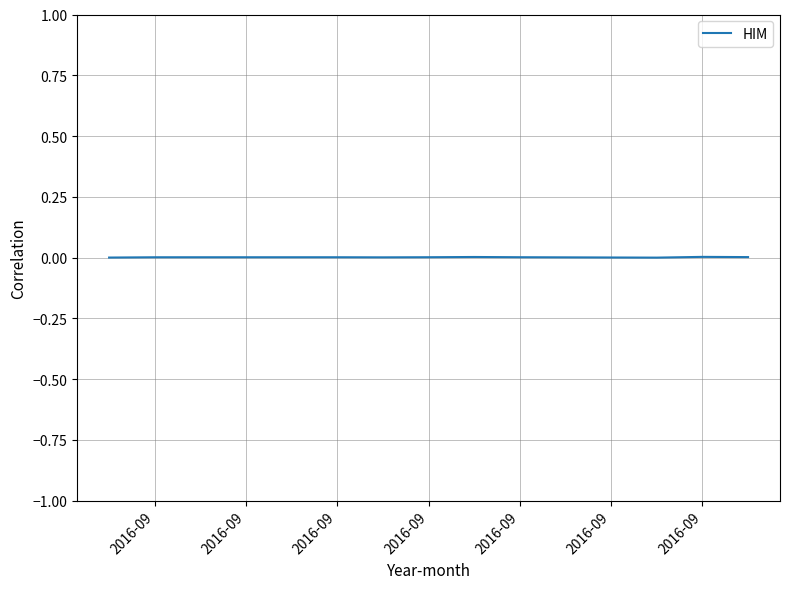

What is the label of the 7th point from the right?

2016-09